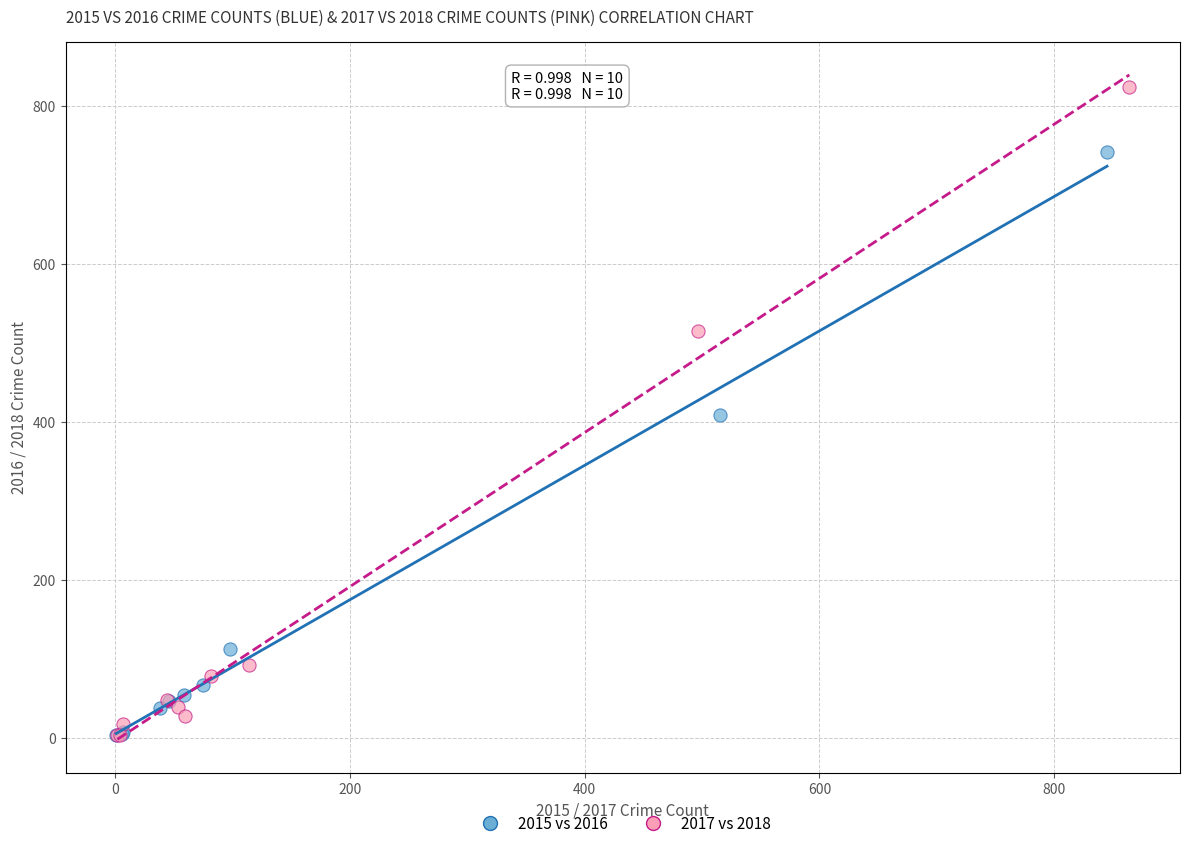

Which series reaches the maximum Y coordinate?

2017 vs 2018